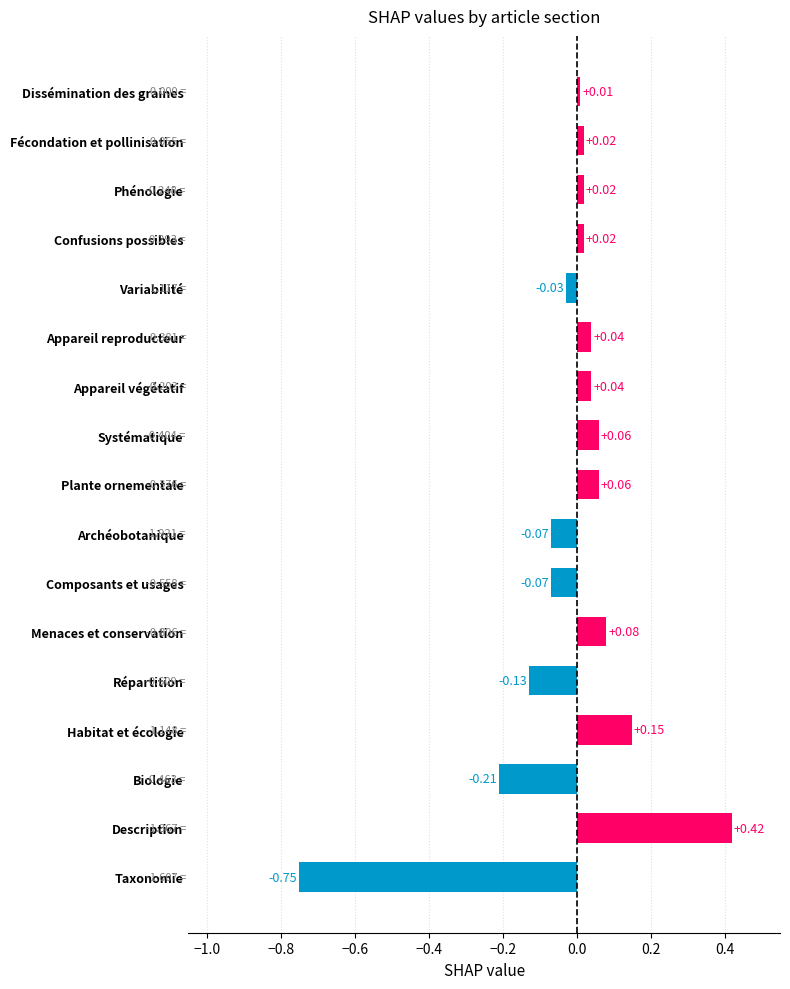

What is the difference between the maximum and minimum values?

1.2